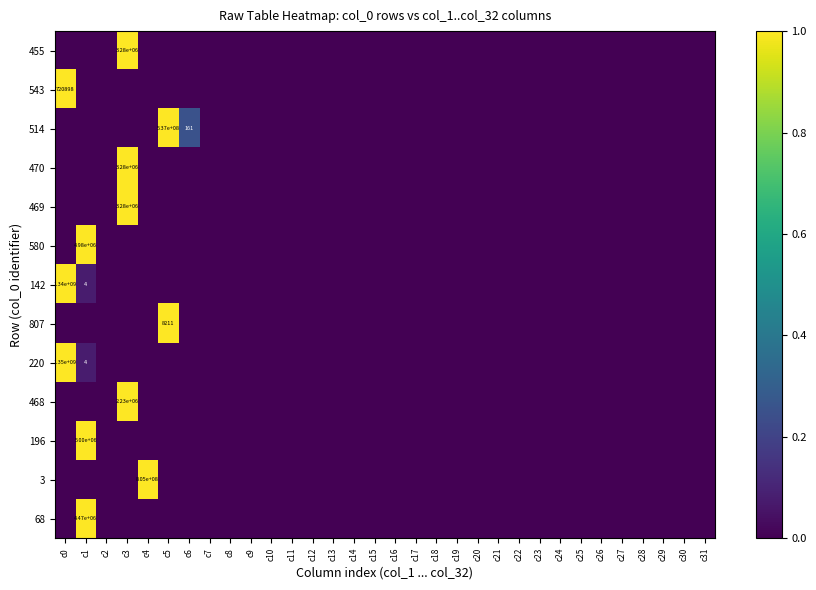

Is the value of 455 at c10 greater than the value of 220 at c1?

No